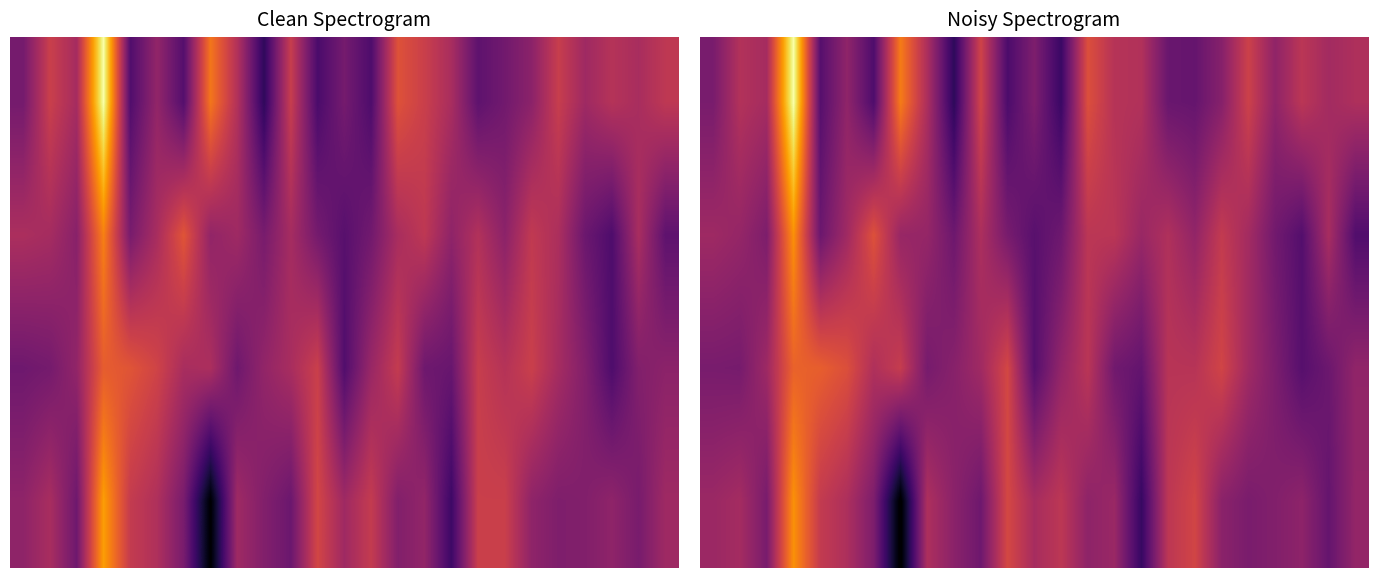

Count the number of categories in the chart.

25